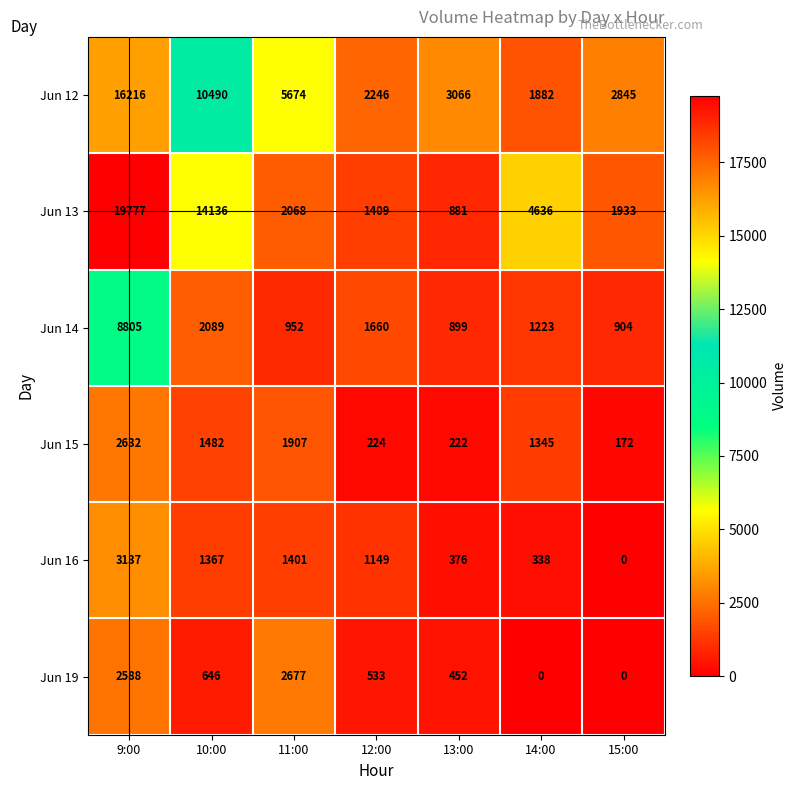

Is it true that Jun 12 equals 10490 at 10:00?

True